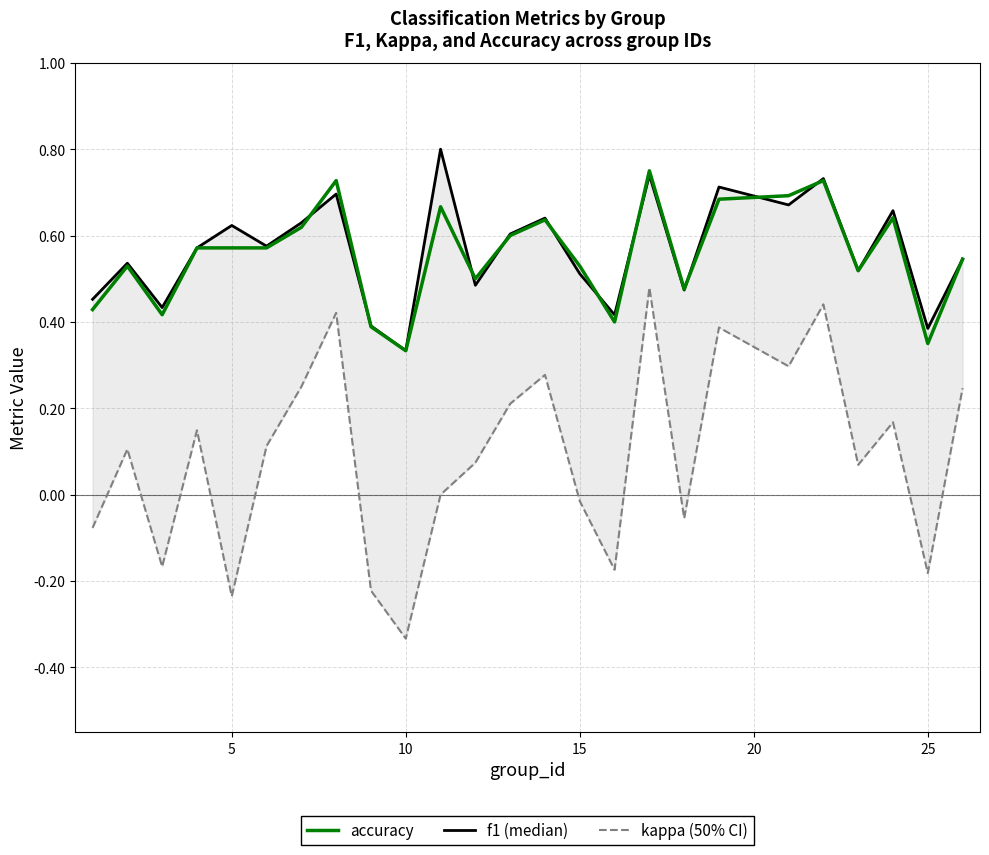

The accuracy series shows 0.2 at 30. True or false?

False